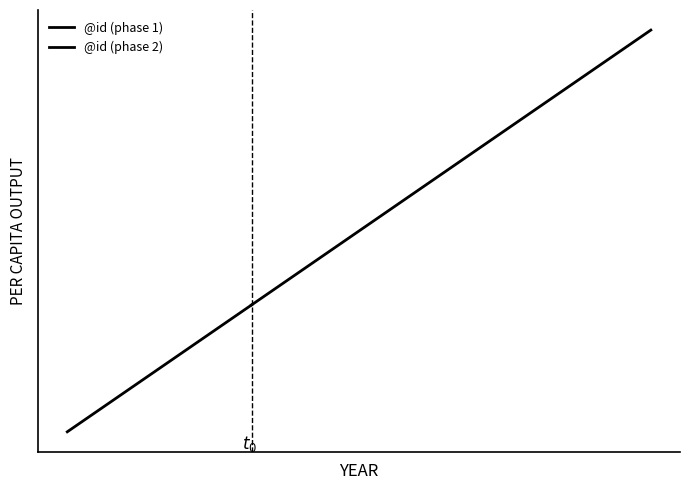

What is the sum of all values?

210